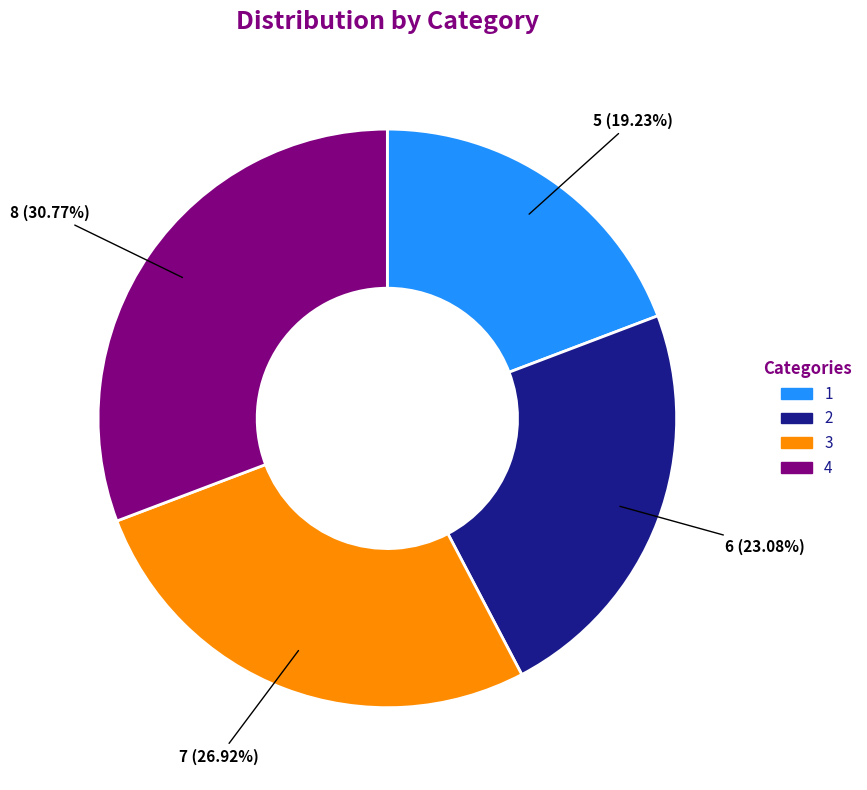

Rank the categories by value from lowest to highest.

1, 2, 3, 4